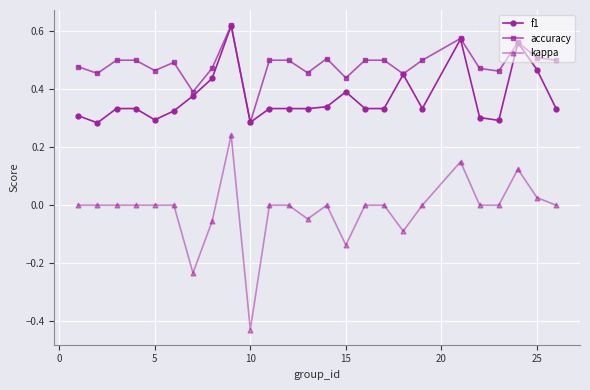

List the series in order of their overall mean, highest first.

accuracy, f1, kappa